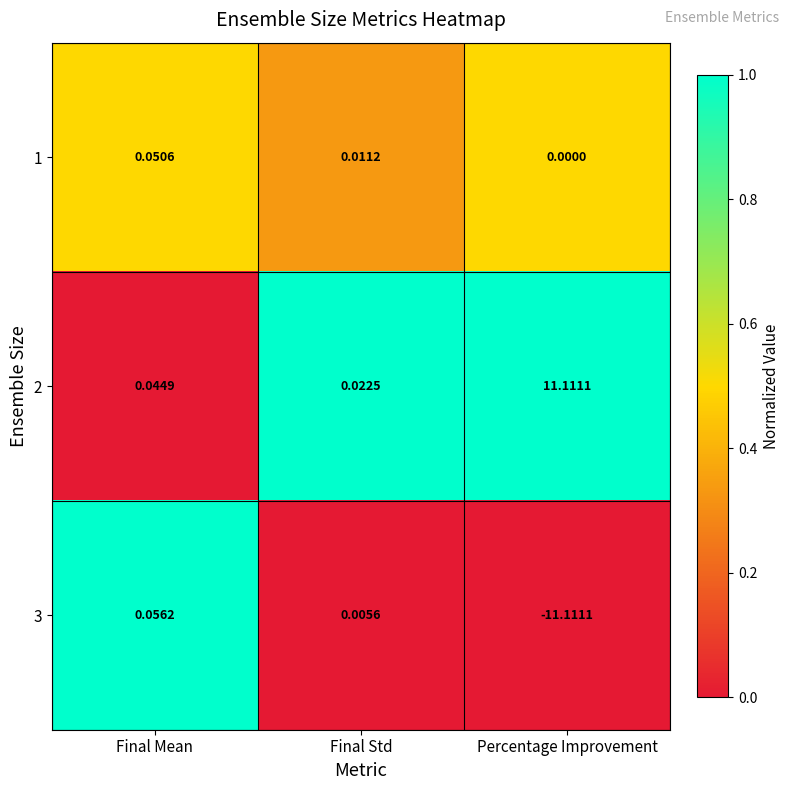

At which label does 3 reach its peak?

Final Mean